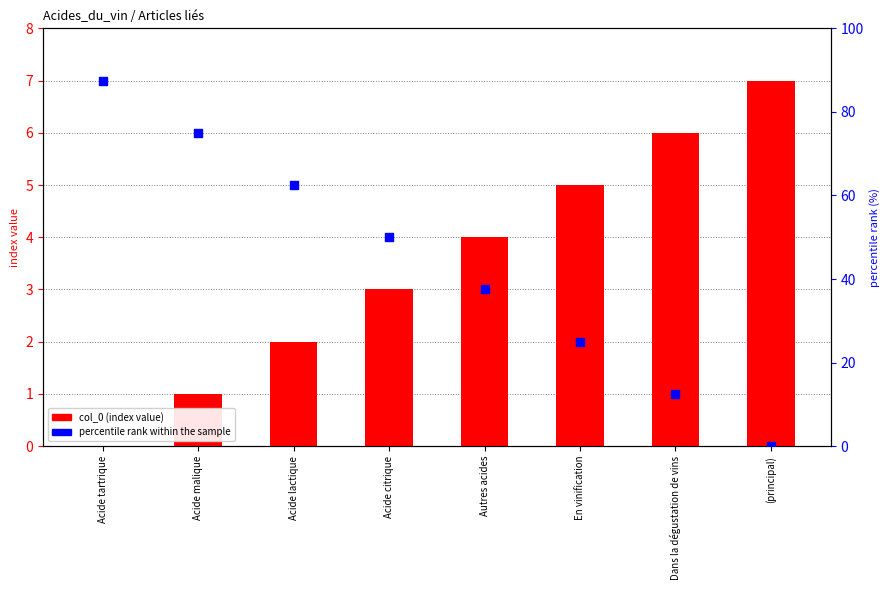

Is the value of col_0 (index value) at Acide tartrique greater than the value of percentile rank within the sample at Acide tartrique?

No